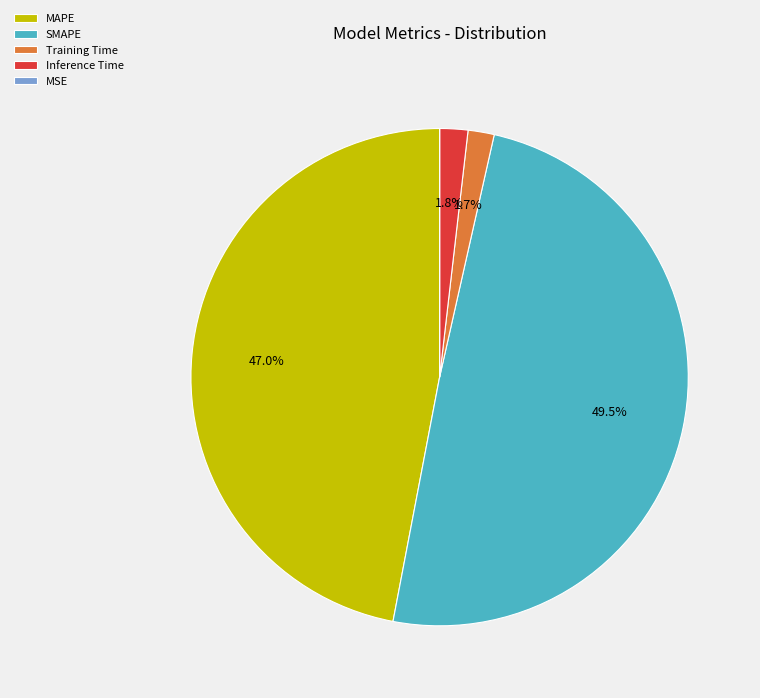

Is there a majority slice in this chart?

No